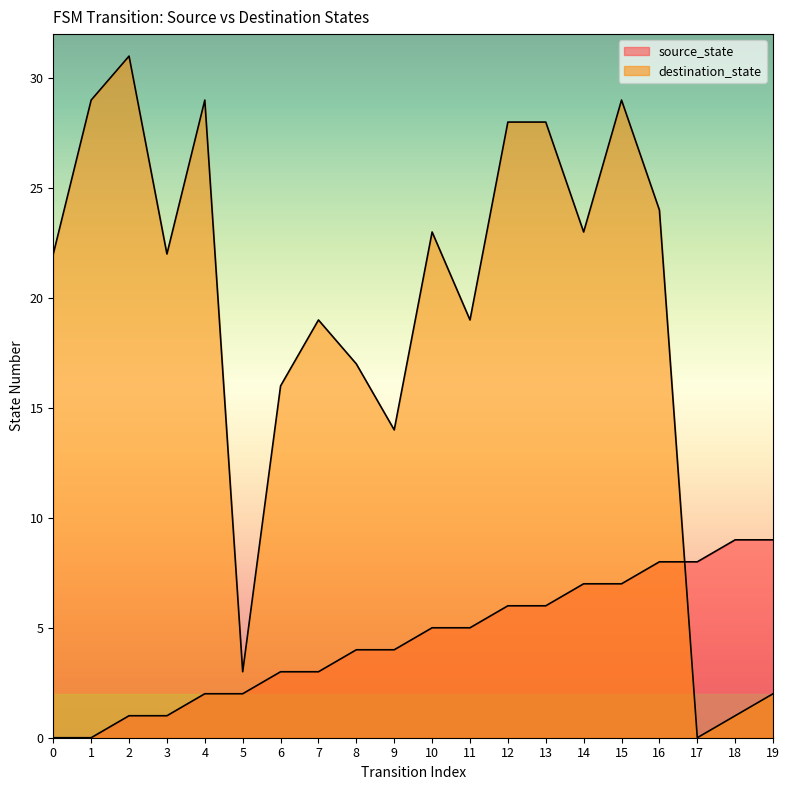

What are all the series names shown in the legend?

source_state, destination_state